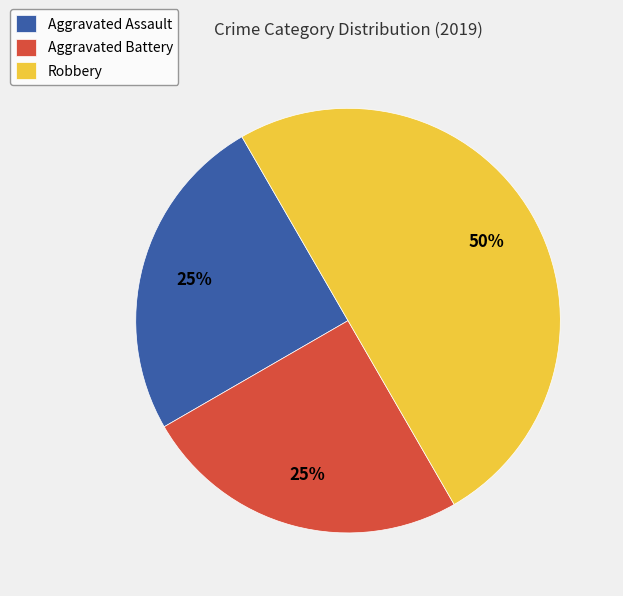

To the nearest percent, what is the difference between the largest and smallest slice percentages?

25%